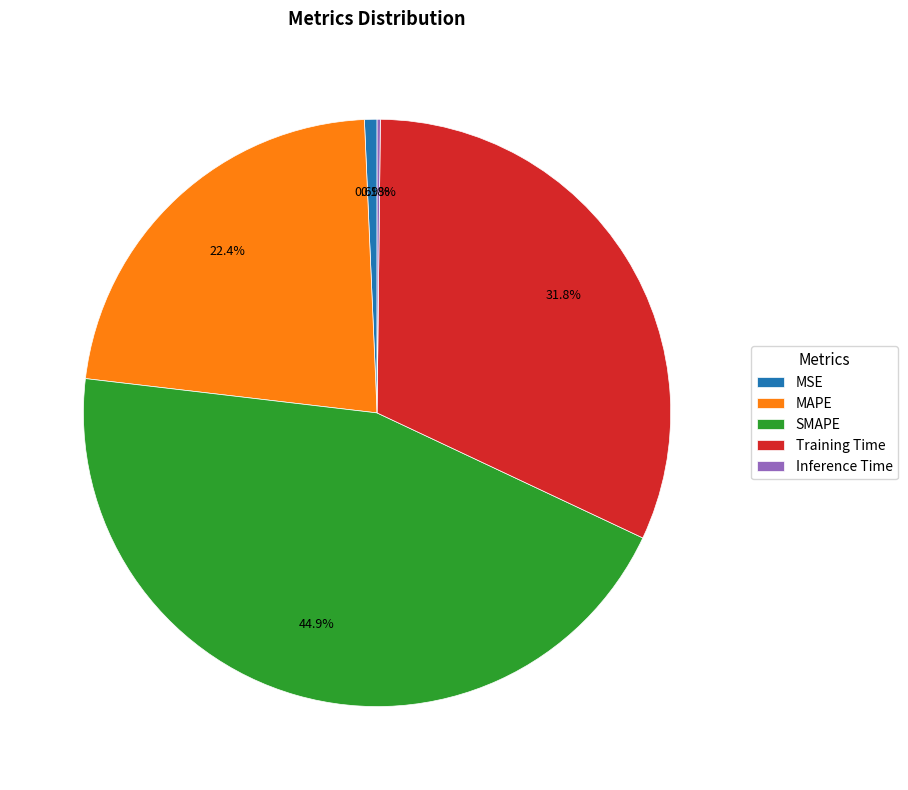

Which slice is the largest?

SMAPE